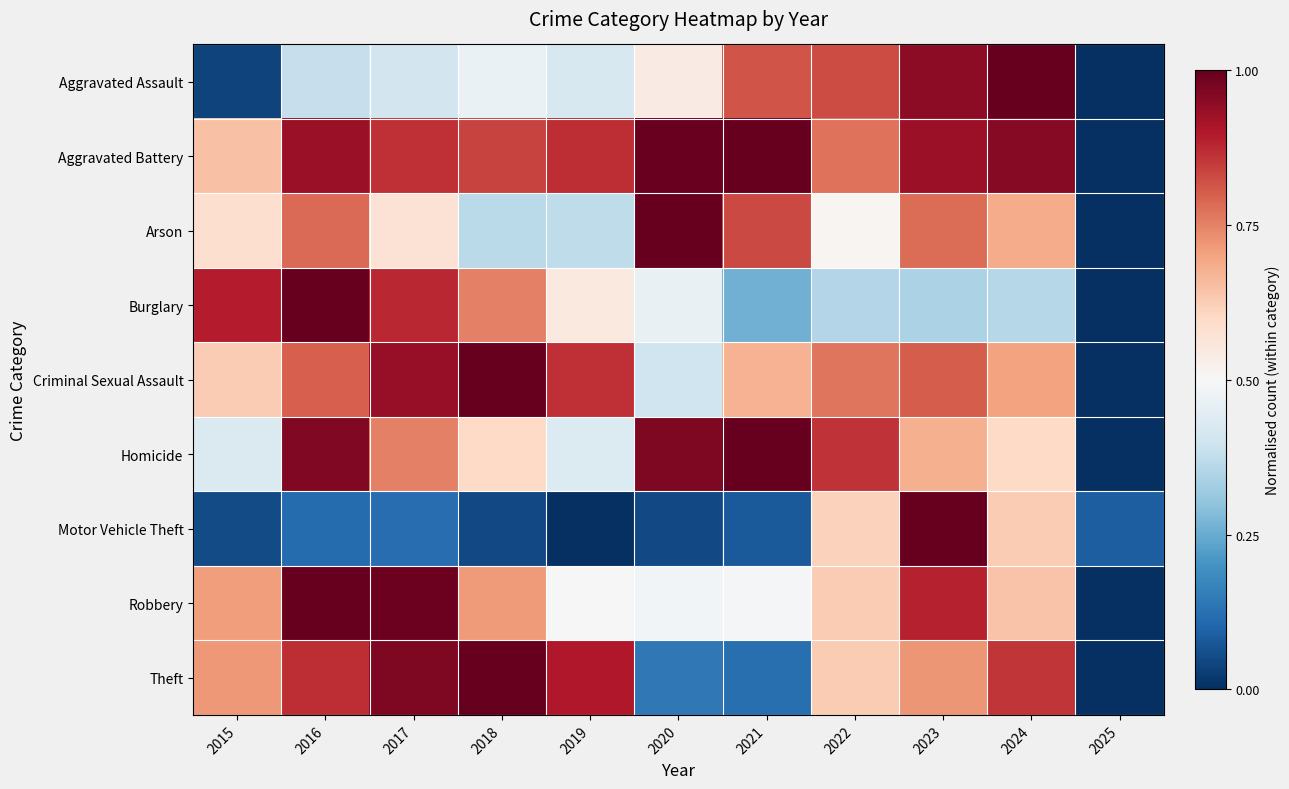

Which label corresponds to the smallest value in the chart?

2025